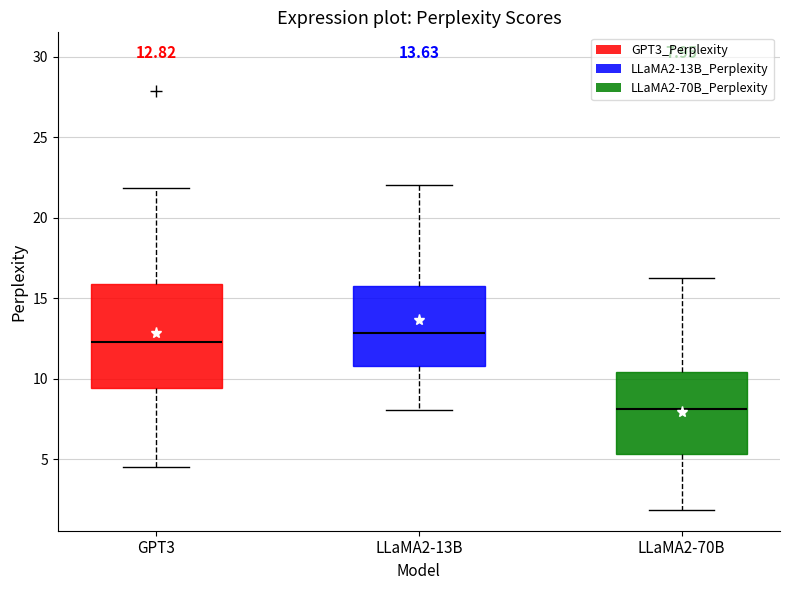

Which box's median line is the lowest?

LLaMA2-70B